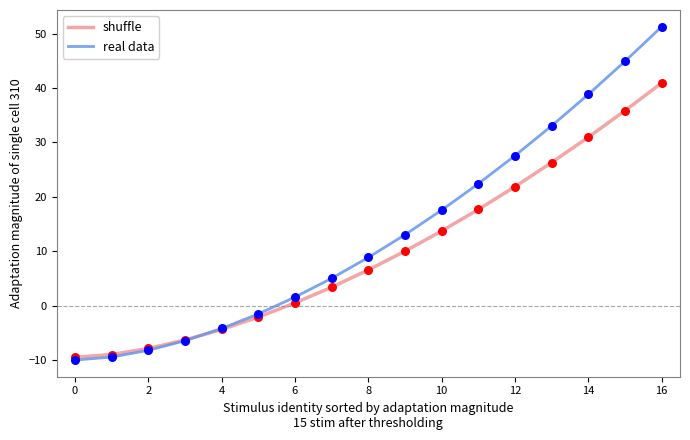

What is the minimum value for real data?

-10.0